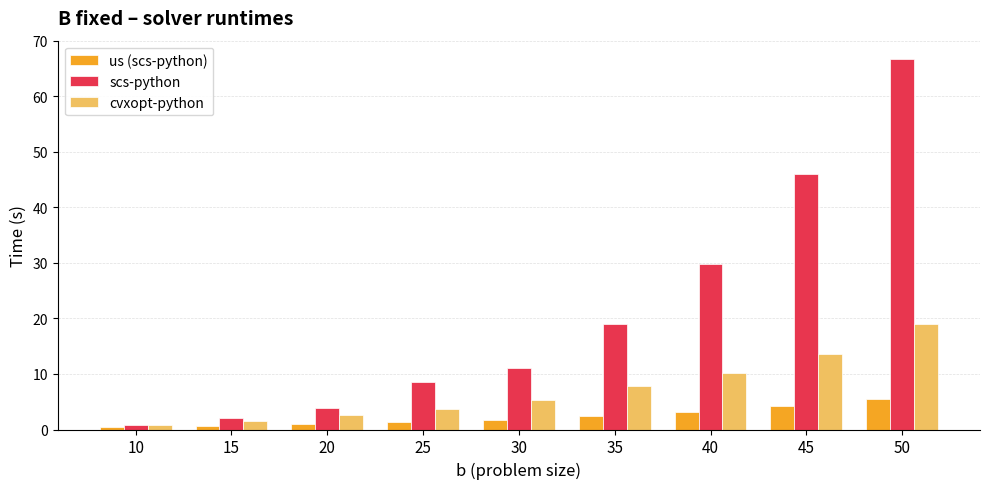

What are all the series names shown in the legend?

us (scs-python), scs-python, cvxopt-python